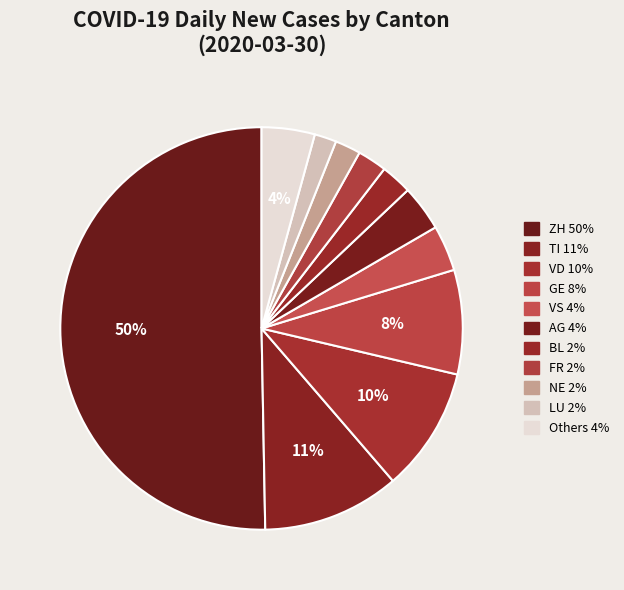

How many slices are in this pie chart?

11